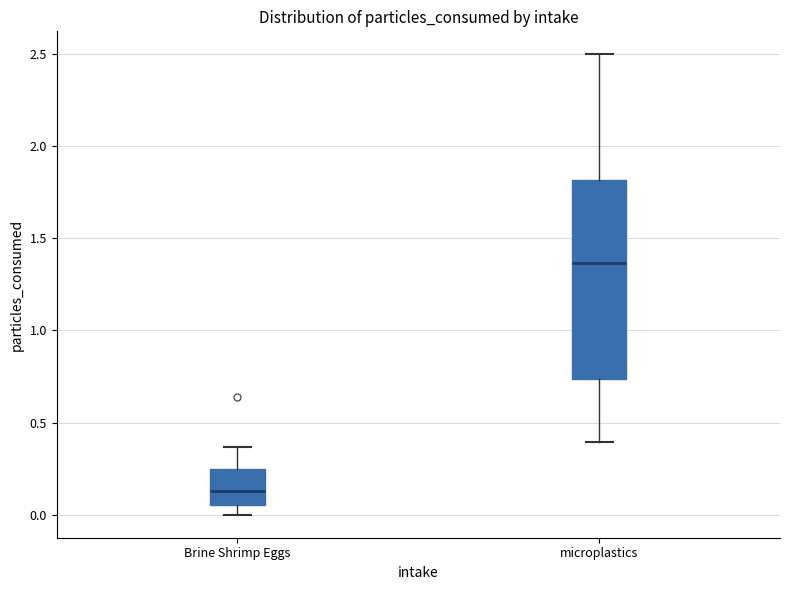

Where does the upper whisker of the box for Brine Shrimp Eggs end on the y-axis? The values are not printed on the chart, so give them approximately, as read against the axis.

0.35